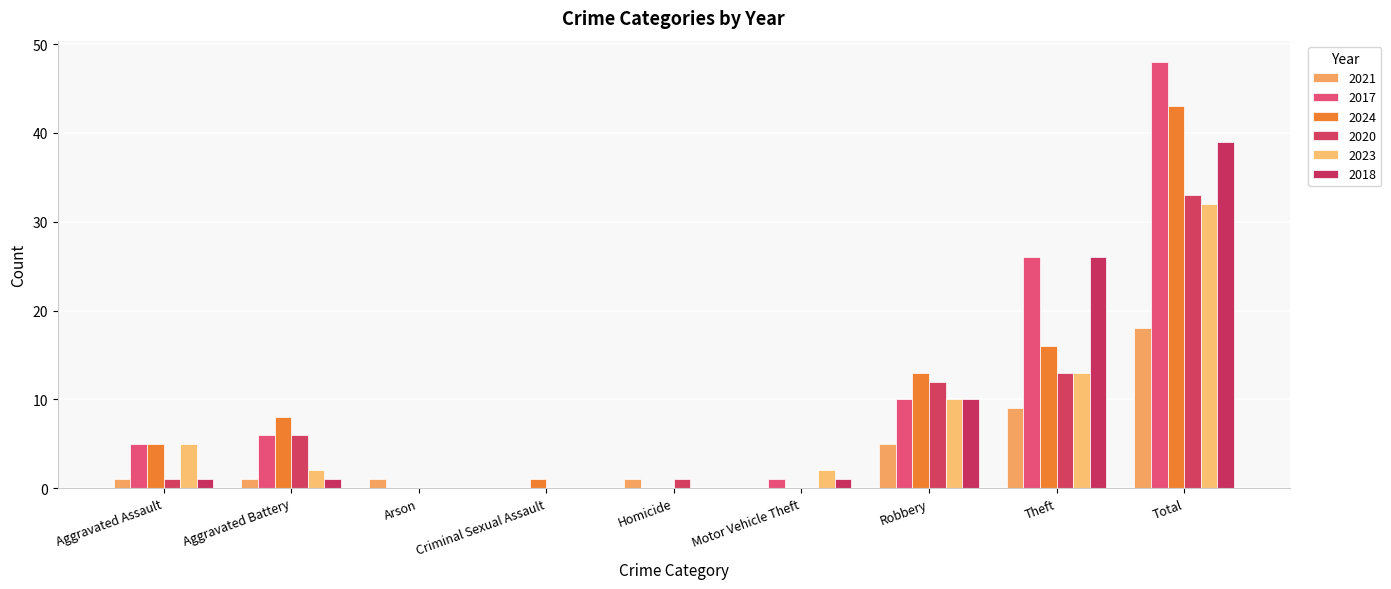

At which label is 2018 closest to 19?

Theft